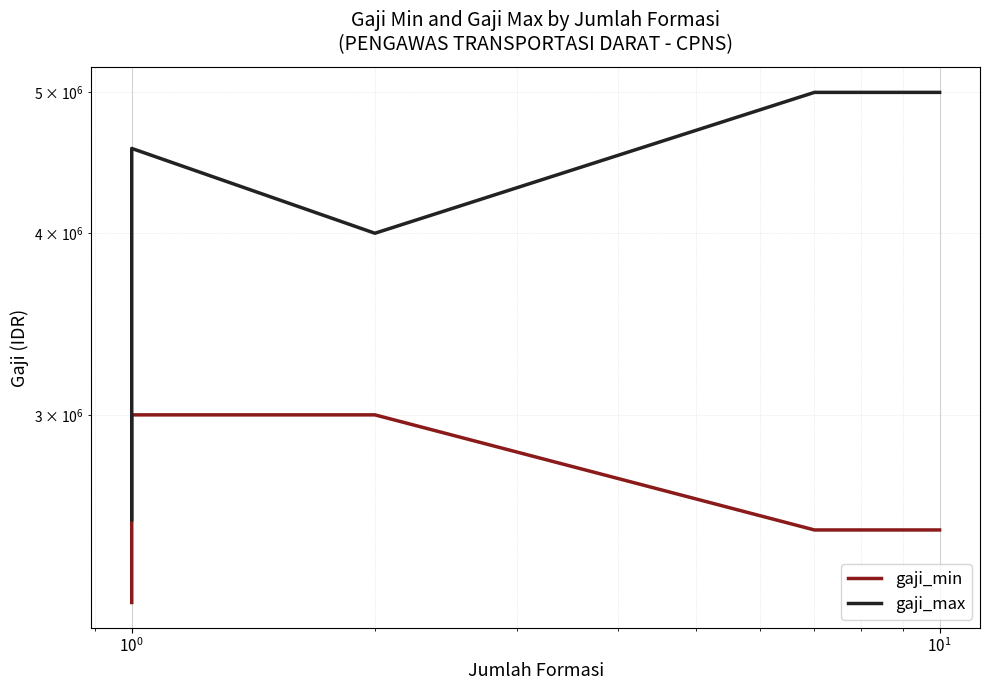

What is the difference between the highest and lowest values at 6?

2500000